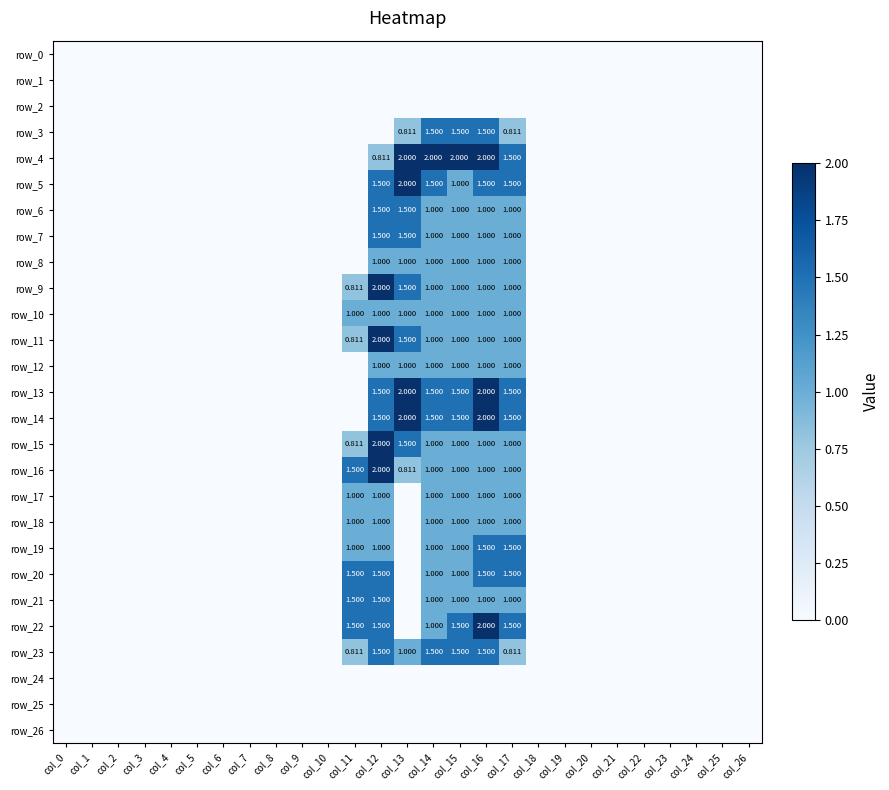

Rank the series at col_11 from lowest to highest value.

row_0, row_1, row_2, row_3, row_4, row_5, row_6, row_7, row_8, row_12, row_13, row_14, row_24, row_25, row_26, row_9, row_11, row_15, row_23, row_10, row_17, row_18, row_19, row_16, row_20, row_21, row_22